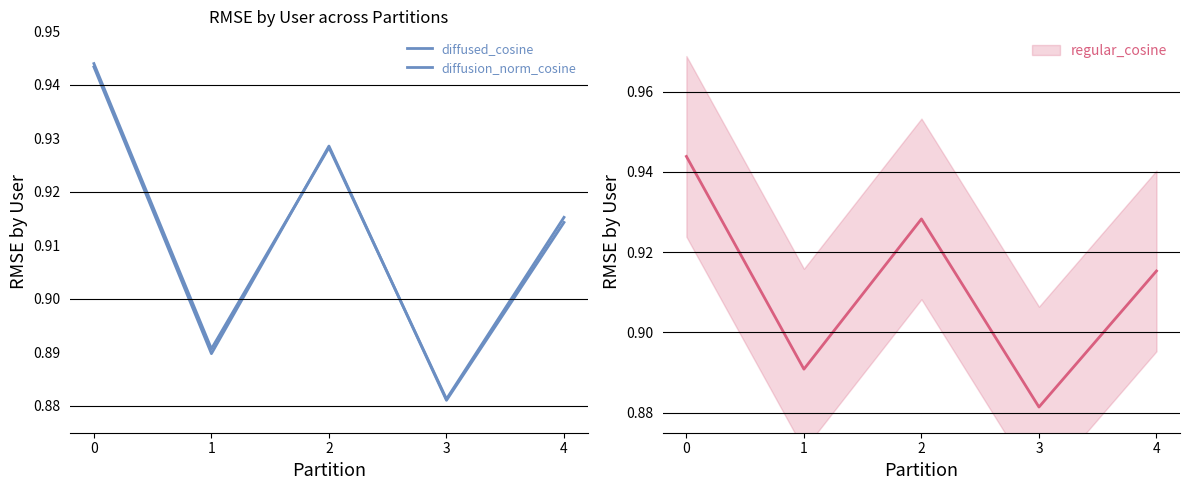

True or false: regular_cosine and diffusion_norm_cosine cross at least once.

True